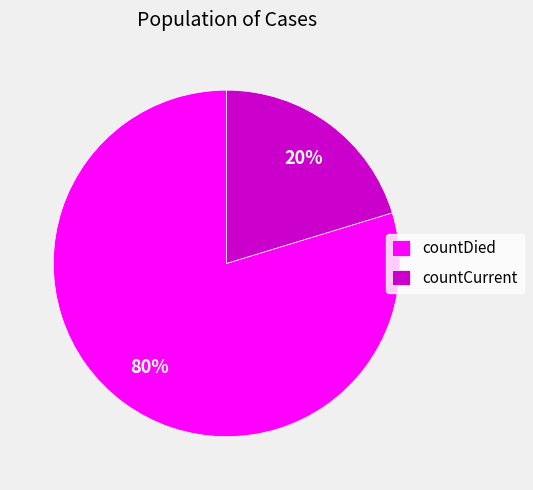

Does any single category account for the majority?

Yes